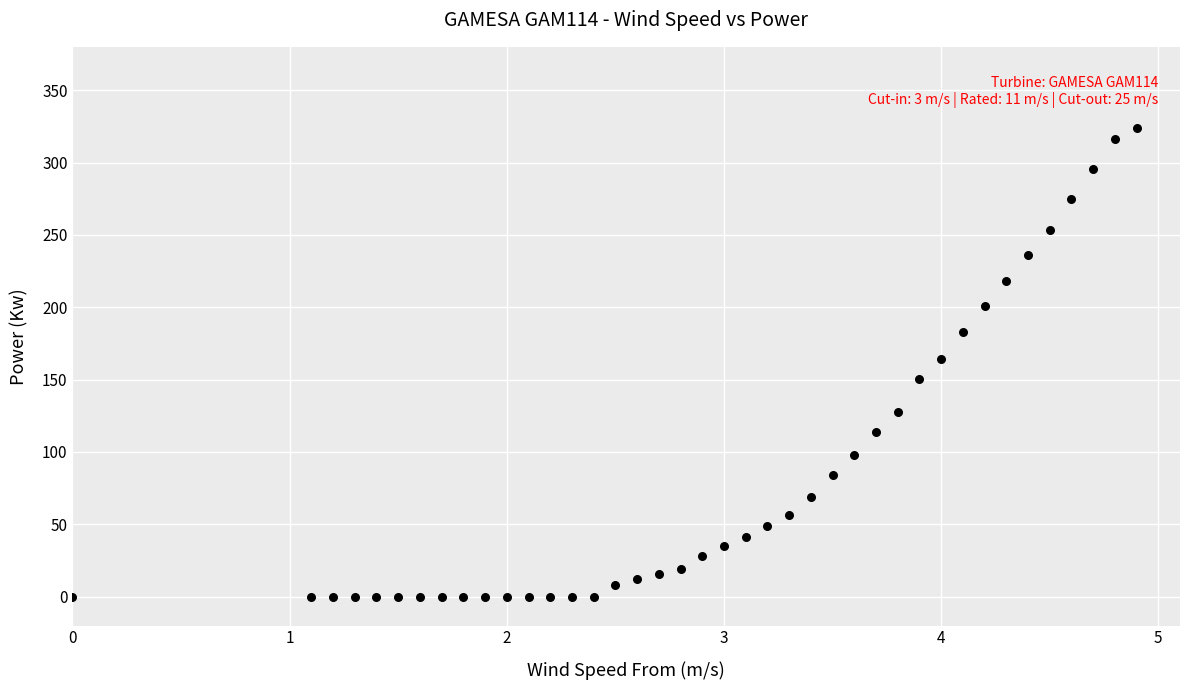

What is the range of Y values (max minus min)?

323.9